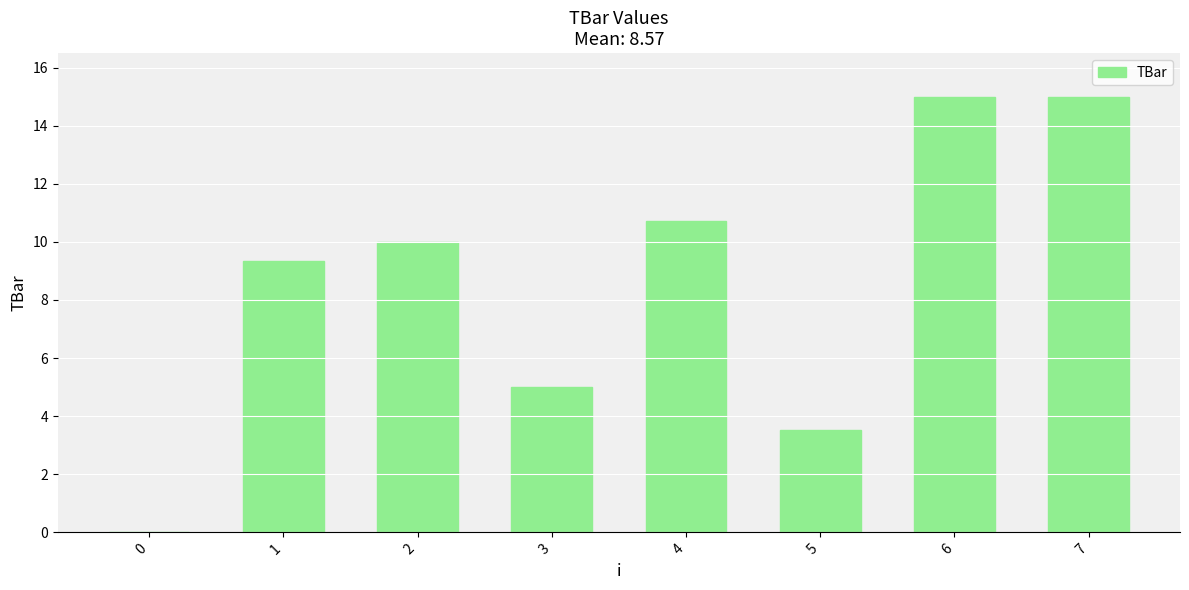

What value does the data have at 3?

5.0